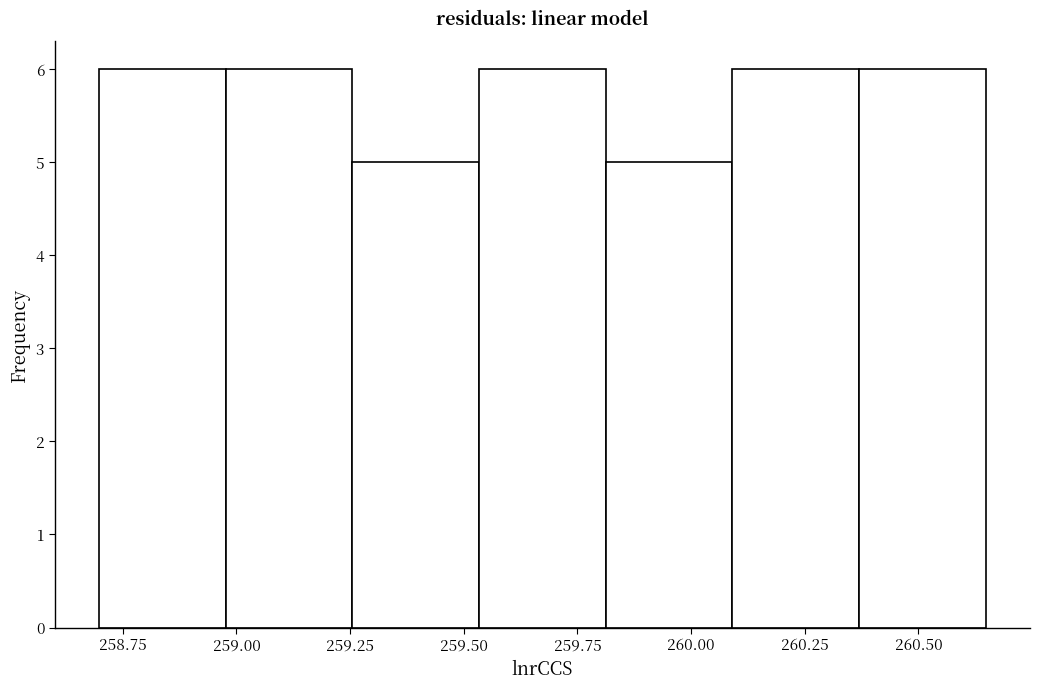

Reading left to right, transcribe this chart: for each bar, give the range it covers on the x-axis and its height. Neither the bar edges nor the heights are printed on the chart, so give them approximately, as read against the axes.

258.70 to 259.00: 6
259.00 to 259.25: 6
259.25 to 259.55: 5
259.55 to 259.80: 6
259.80 to 260.10: 5
260.10 to 260.35: 6
260.35 to 260.65: 6